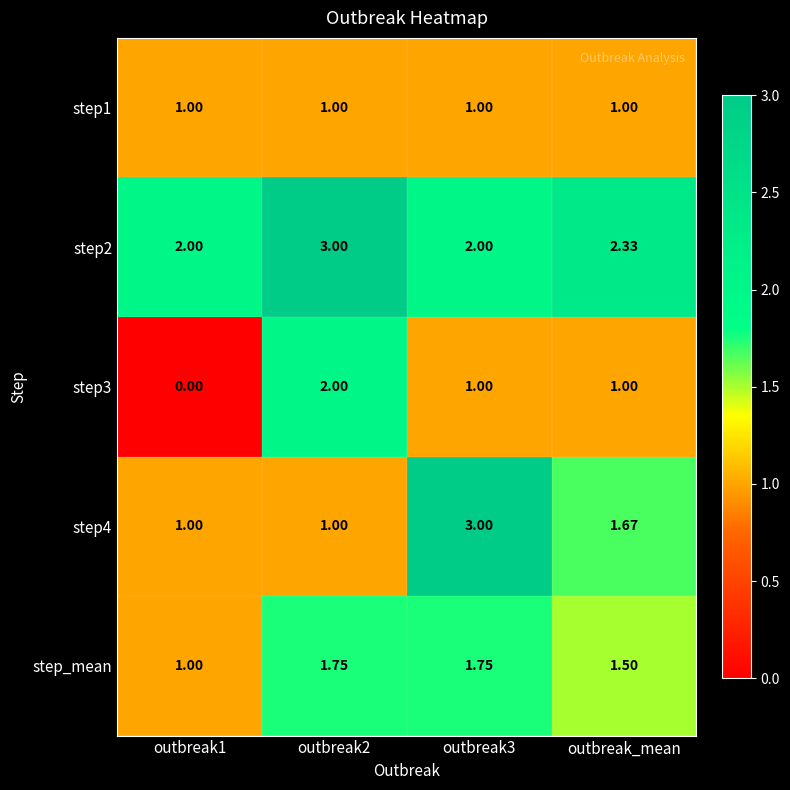

How many values in the step4 series exceed 1?

2